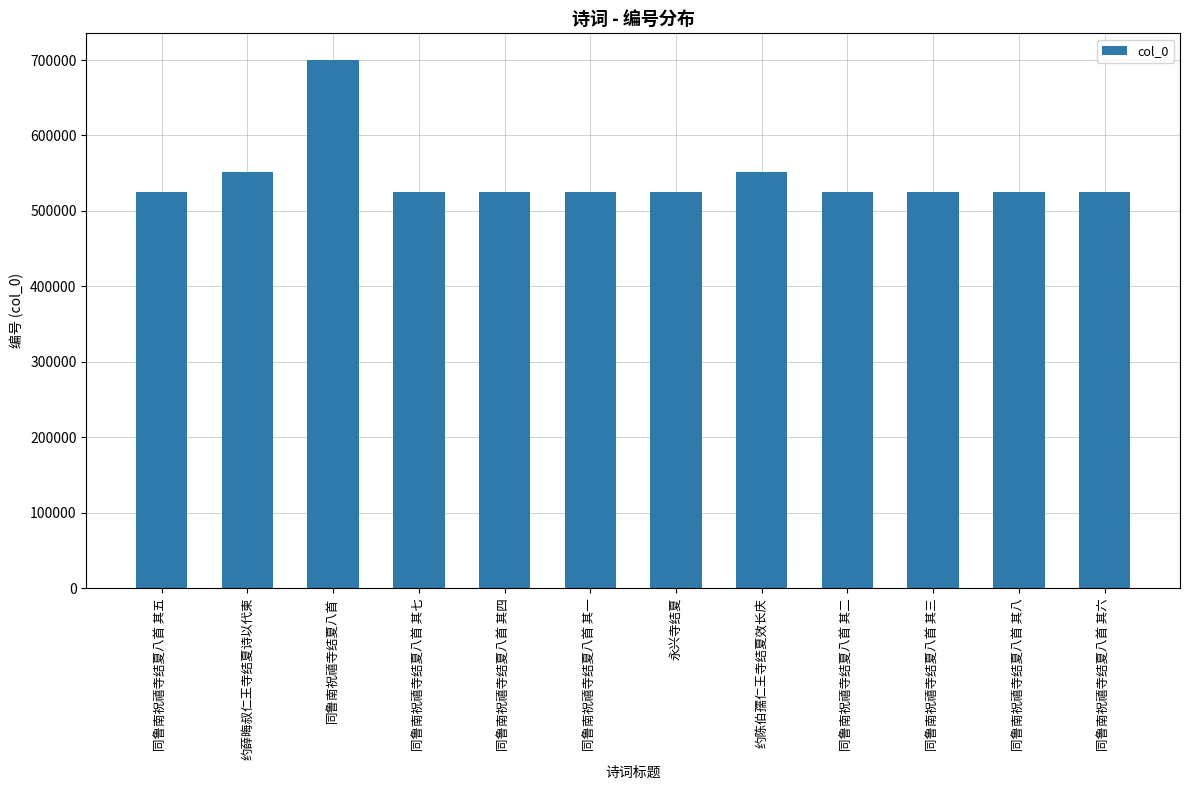

What is the minimum value shown in the chart?

524990